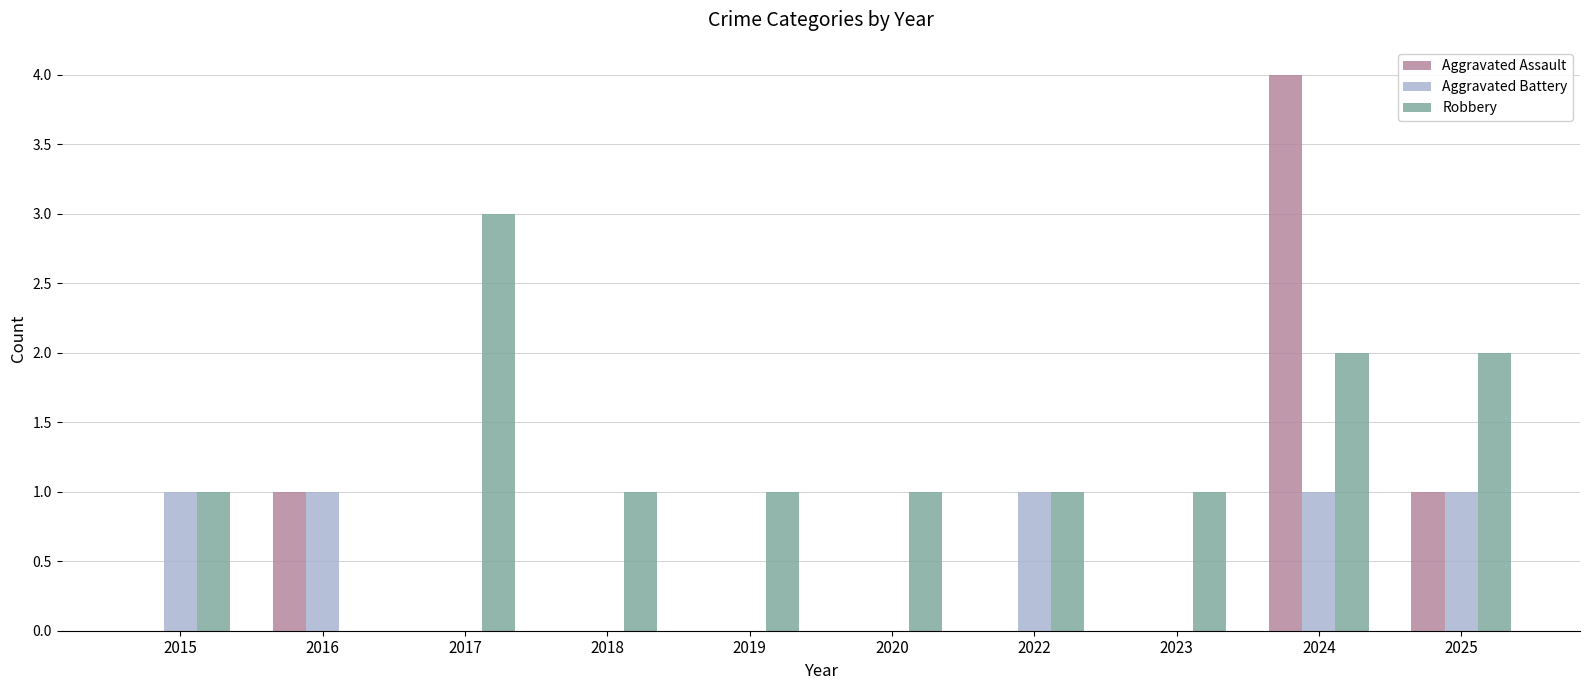

What is the maximum value for Robbery?

3